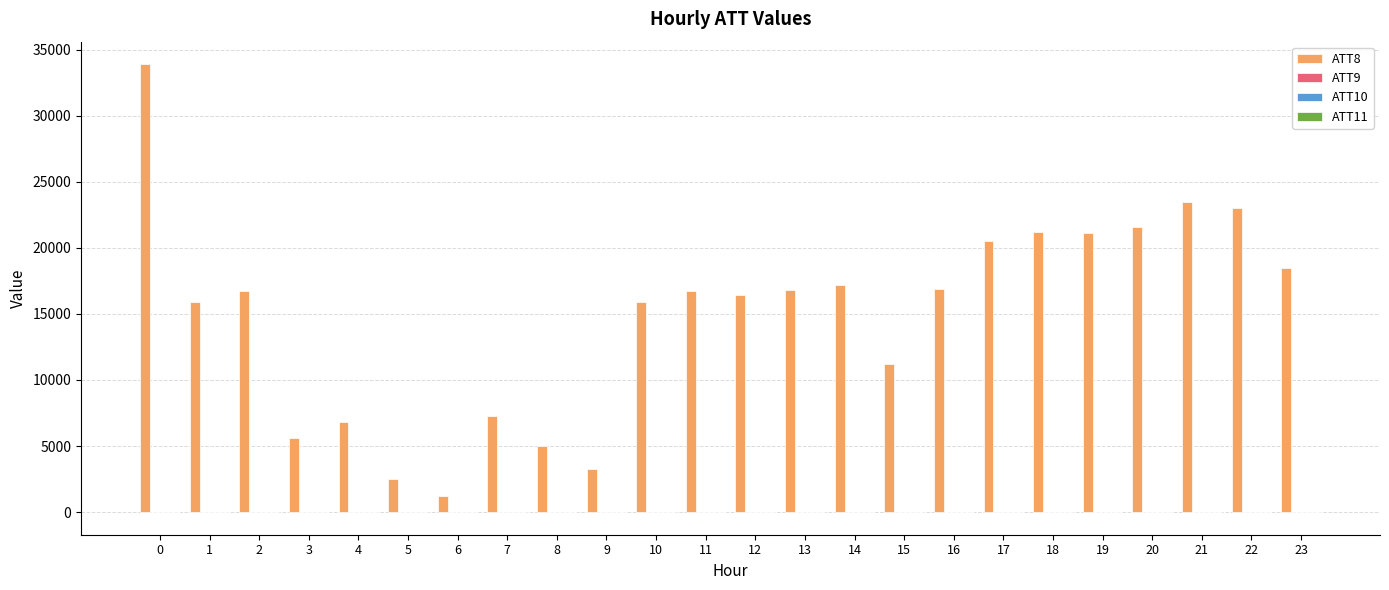

Which series has the largest total across all categories?

ATT8